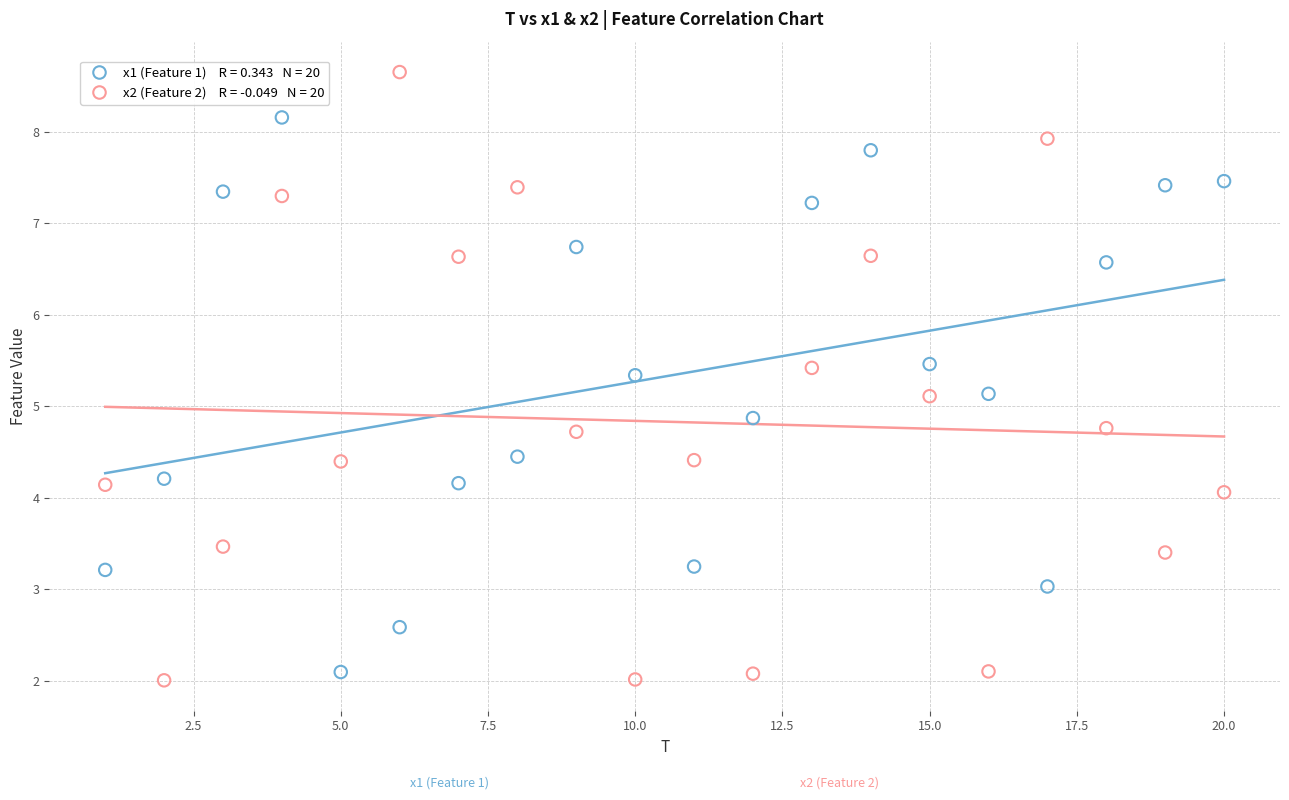

Across all data points, what is the range of X values (max minus min)?

19.0